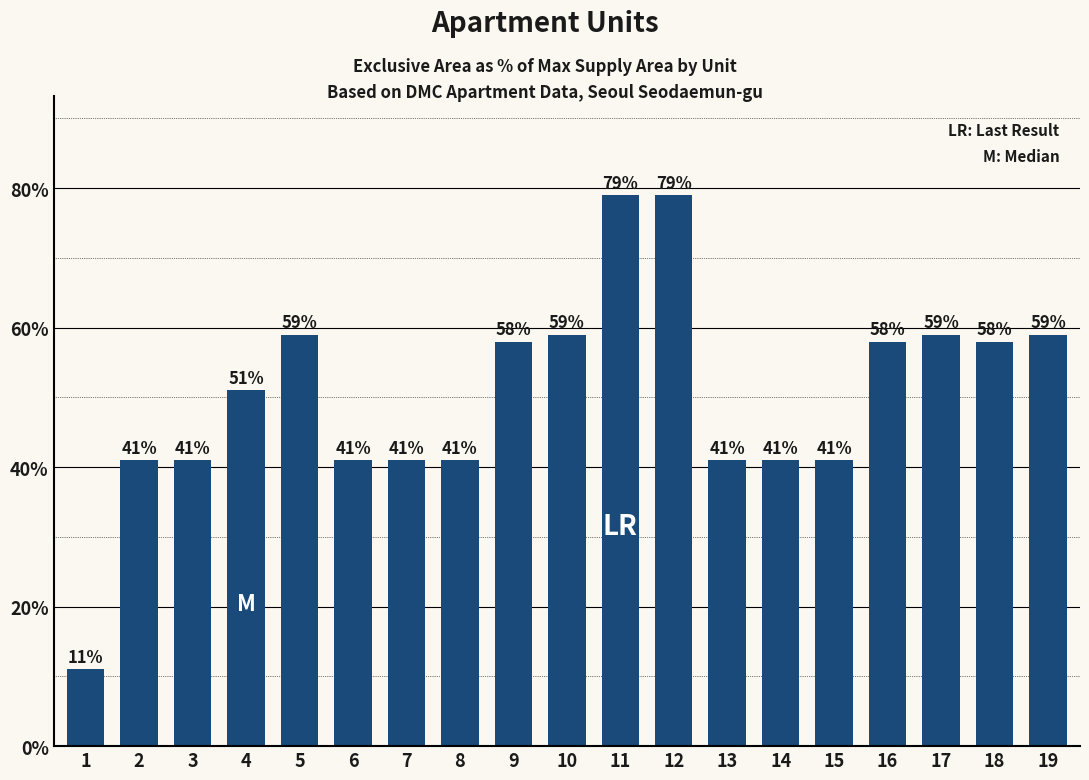

What is the greatest value displayed?

79